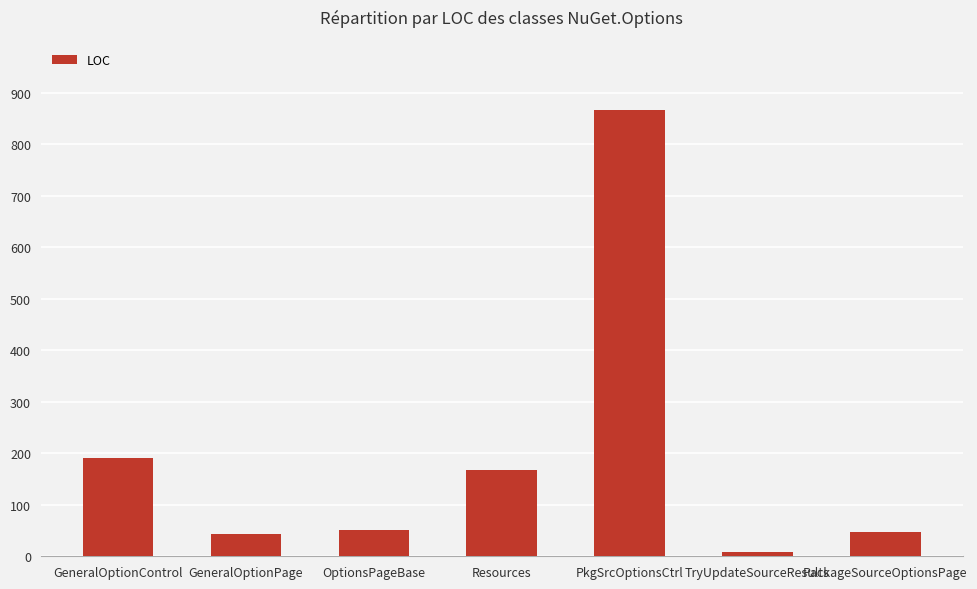

Which label corresponds to the largest value in the chart?

PkgSrcOptionsCtrl